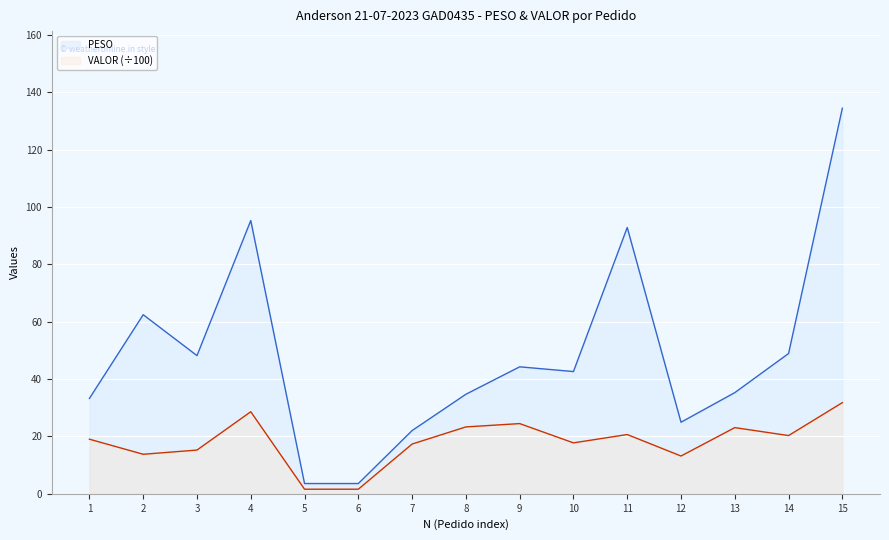

What is the difference between the maximum and minimum values in the PESO series?

130.9